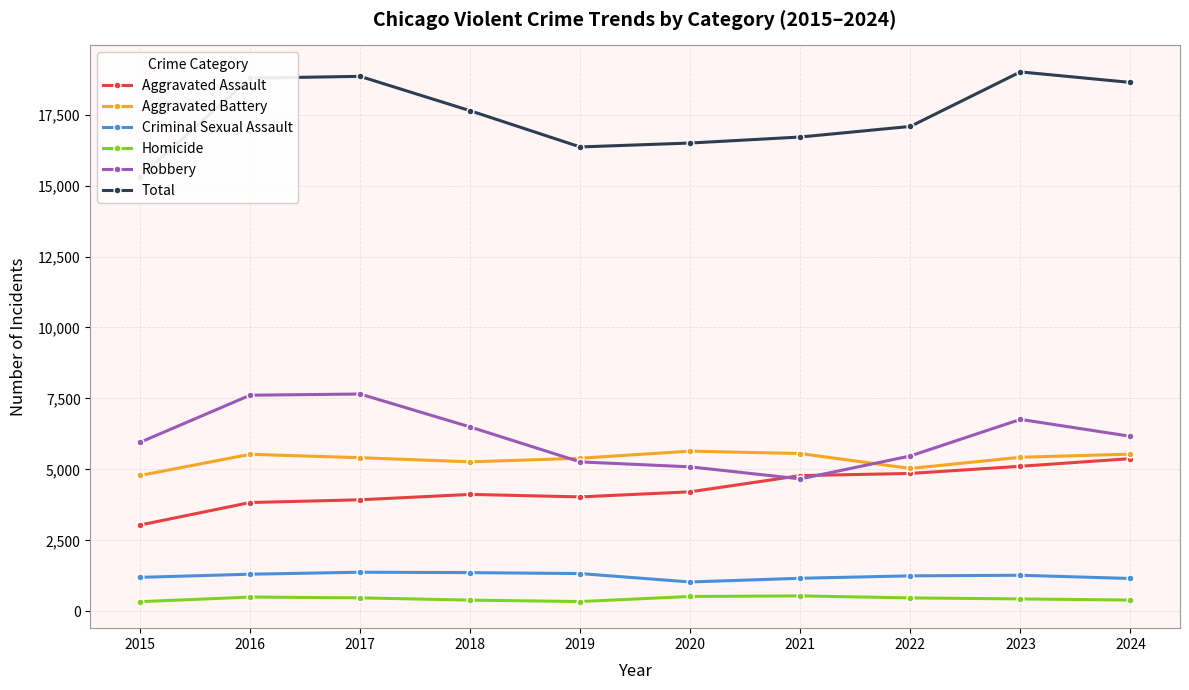

Reading left to right, list all the values displayed in this chart.

Aggravated Assault: 3039	3832	3929	4119	4031	4210	4781	4857	5110	5379
Aggravated Battery: 4785	5531	5412	5266	5393	5644	5558	5033	5427	5537
Criminal Sexual Assault: 1196	1307	1377	1363	1329	1033	1164	1249	1270	1156
Homicide: 339	502	474	394	344	523	543	472	436	397
Robbery: 5952	7613	7656	6495	5264	5089	4665	5473	6762	6165
Total: 15311	18785	18848	17637	16361	16499	16711	17084	19005	18634